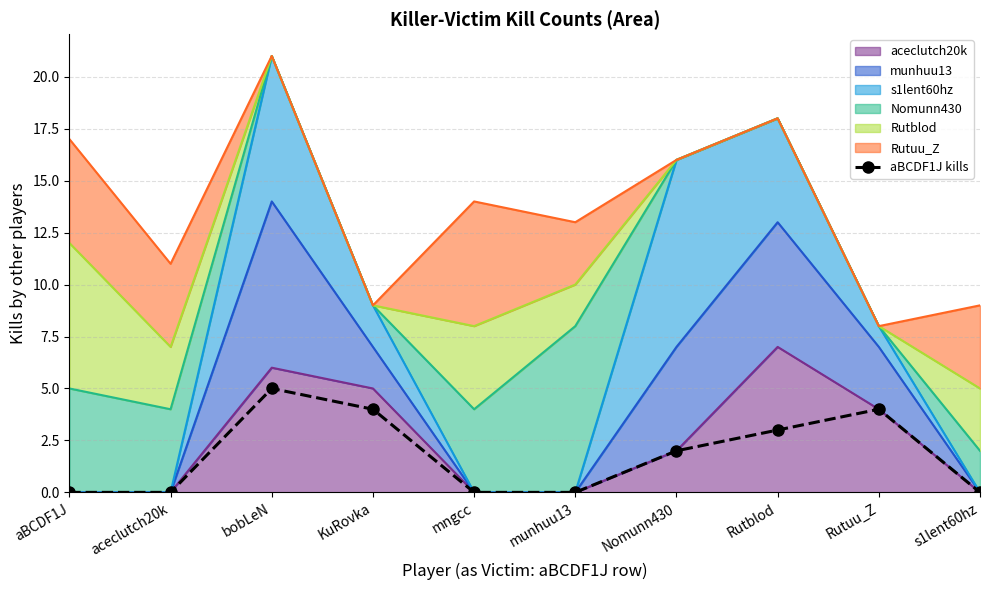

The value at Rutblod is 3. True or false?

True